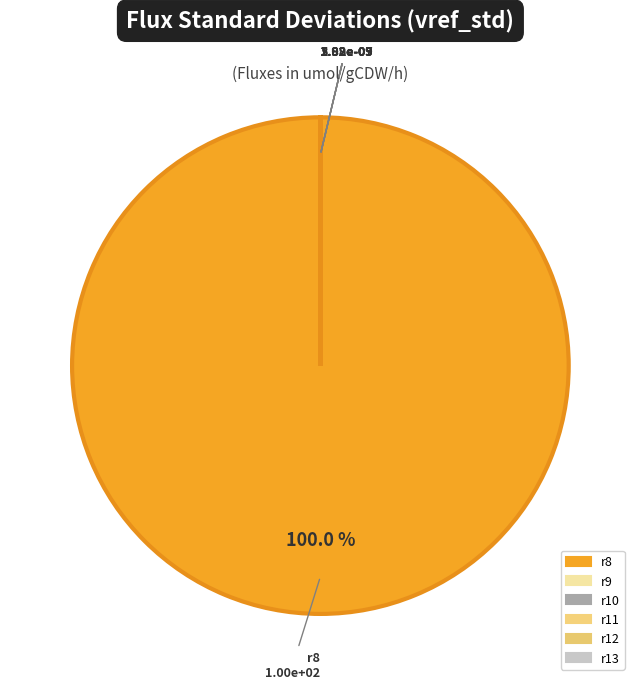

What is the majority slice?

r8